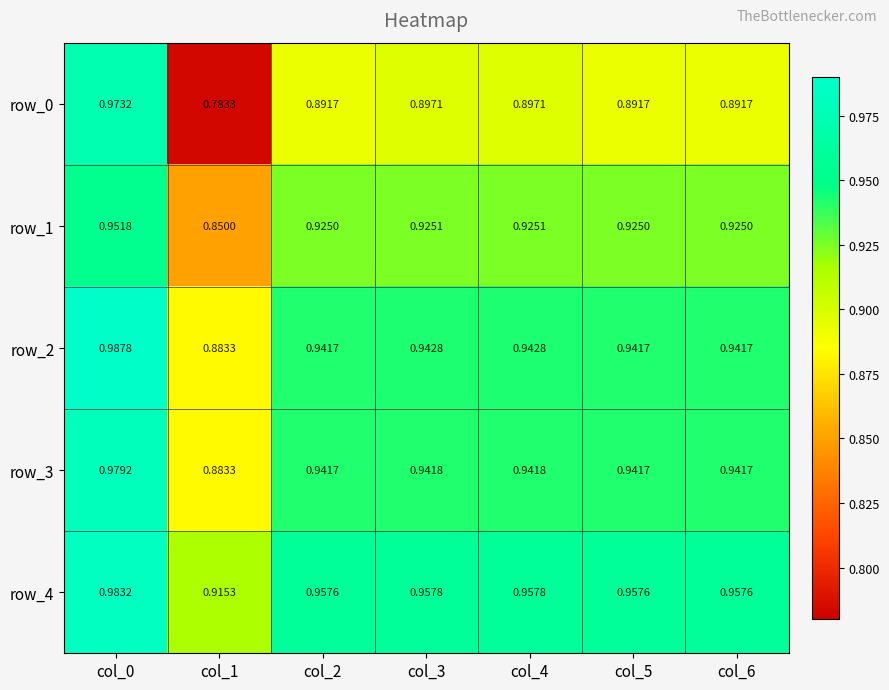

How many row_2 values are between 0 and 1?

7